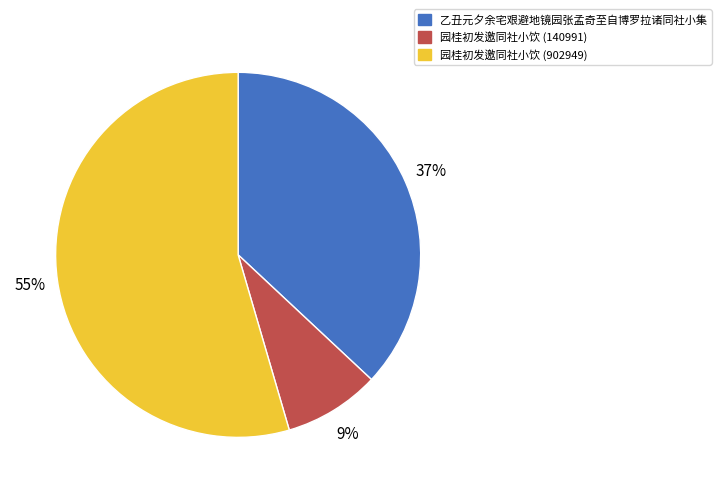

To the nearest percent, what is the combined percentage of 乙丑元夕余宅艰避地镜园张孟奇至自博罗拉诸同社小集 and 园桂初发邀同社小饮 (902949)?

91%